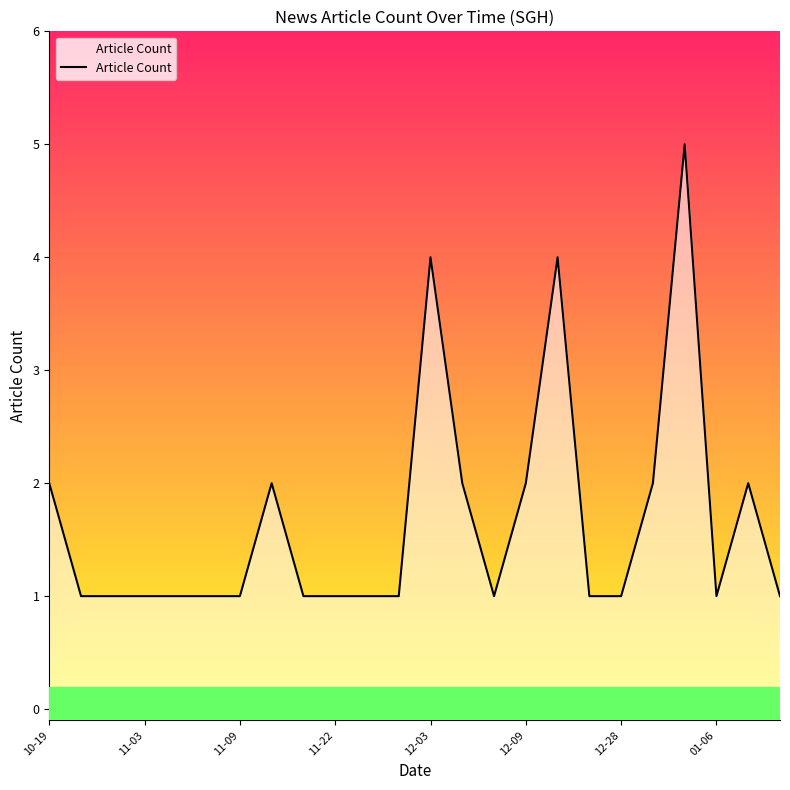

What is the difference between the maximum and minimum values?

4